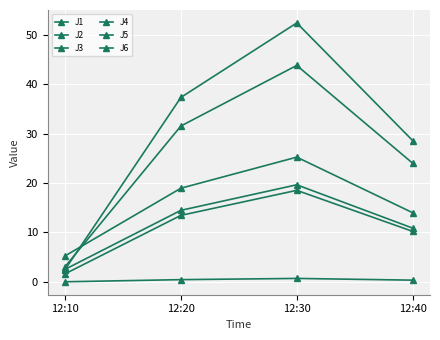

How many data points in J1 are above 18?

2